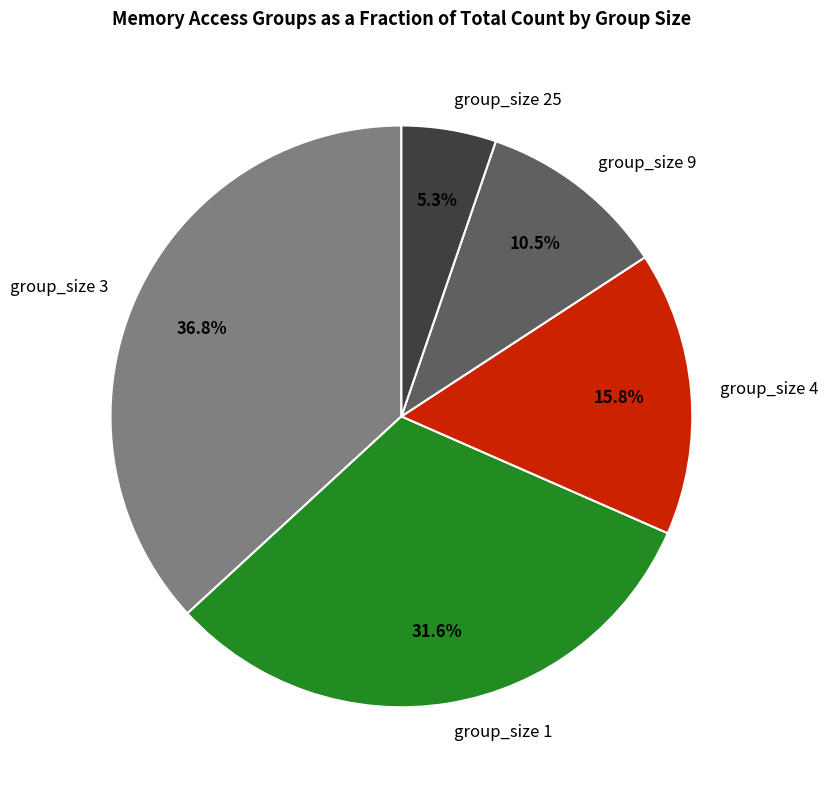

What is the total percentage of group_size 25 and group_size 3?

42.1%